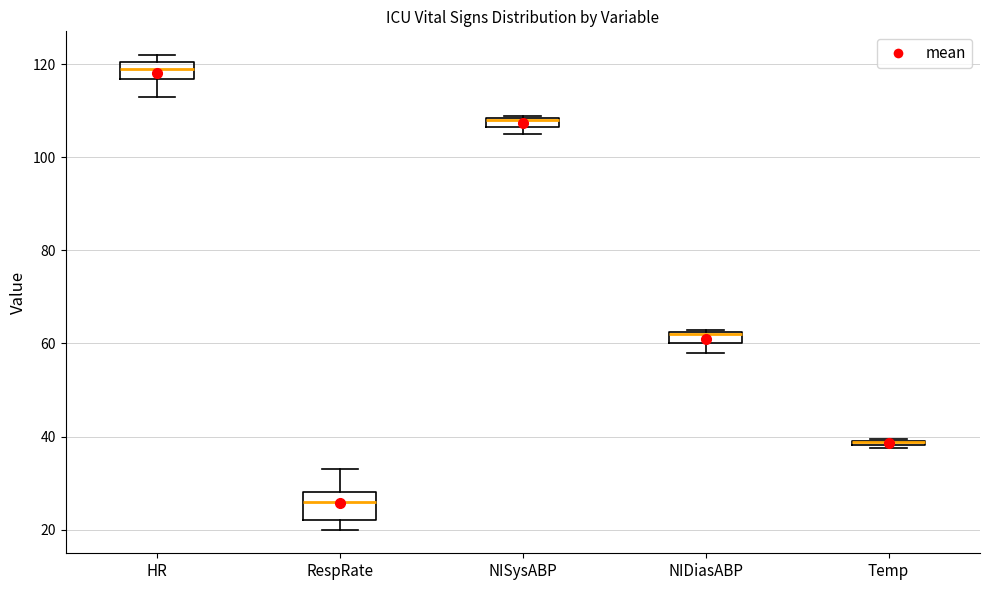

Where is the upper edge of the box for NIDiasABP on the y-axis? The values are not printed on the chart, so give them approximately, as read against the axis.

62